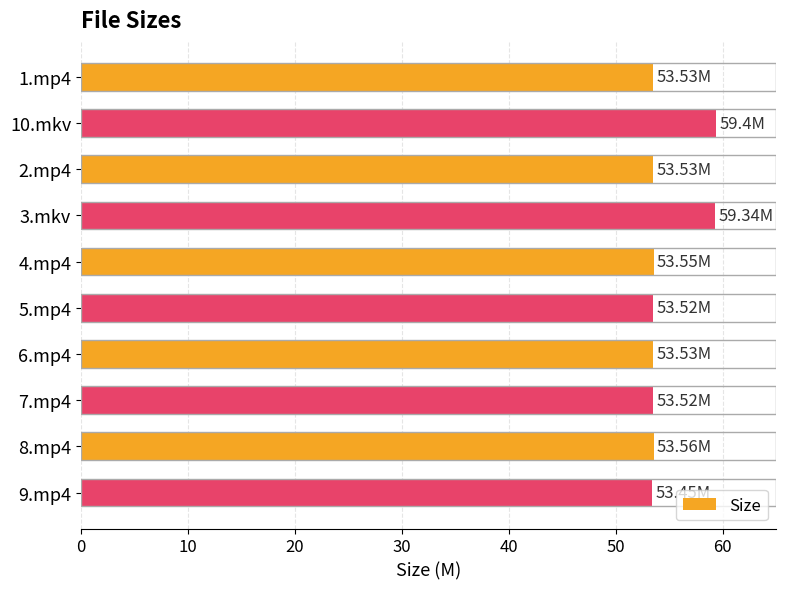

What is the change in value from 10.mkv to 6.mp4?

-5.9